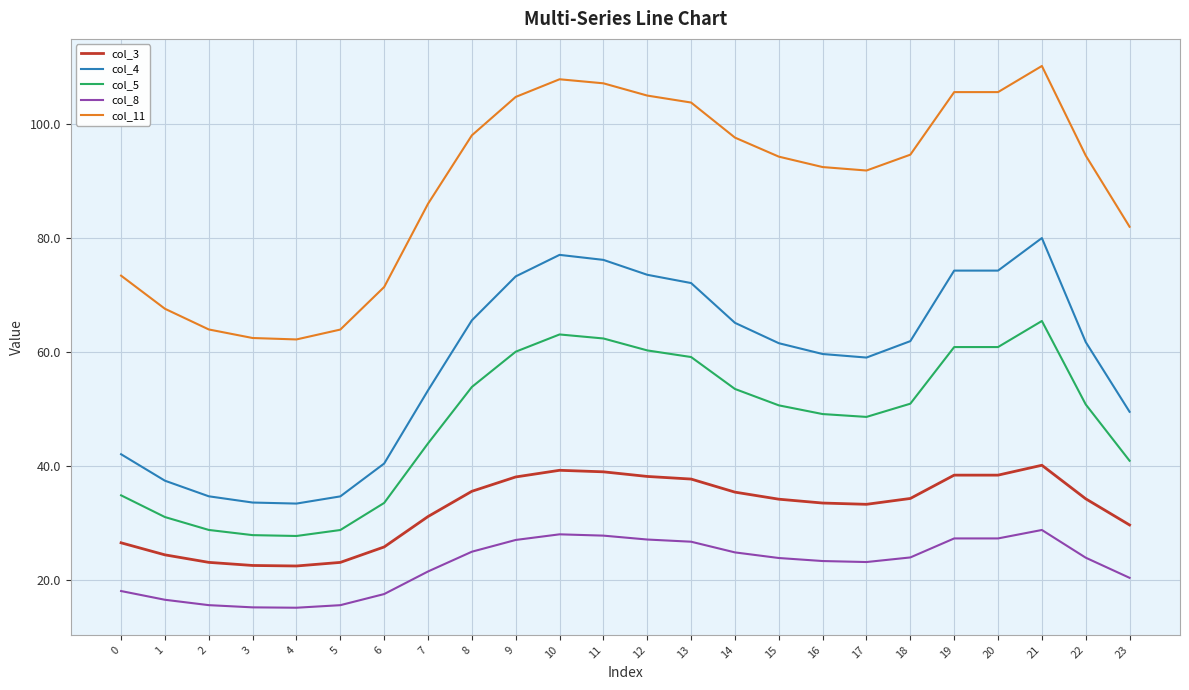

At which category does the chart reach its peak across all series?

21